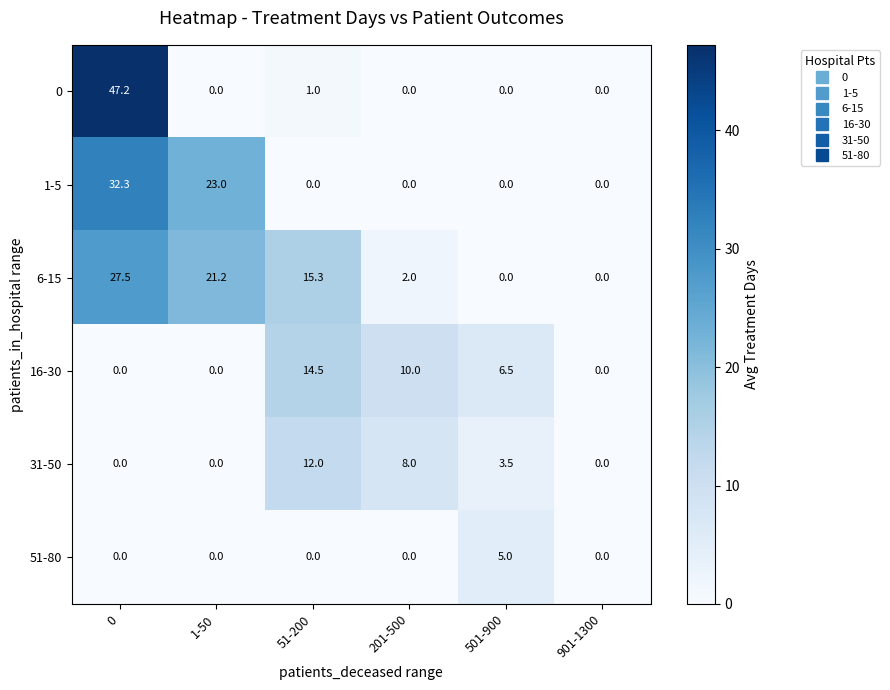

True or false: 16-30 has a value of 10.8 at 501-900.

False